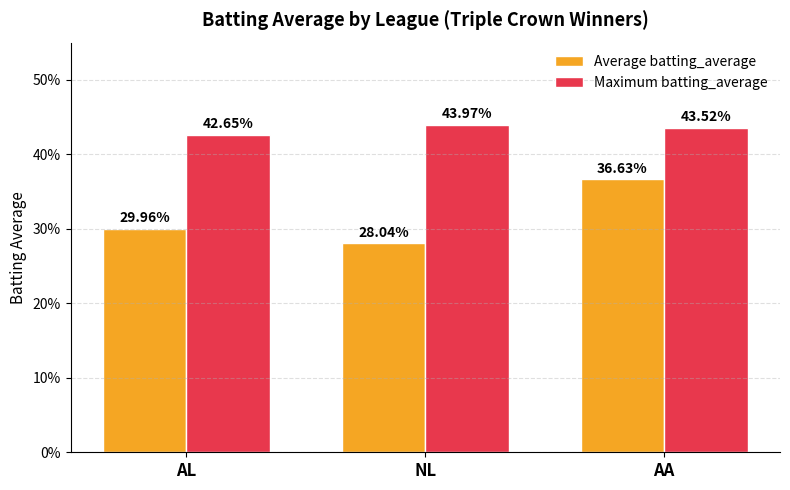

The value of Maximum batting_average at AA is 0.3. True or false?

False